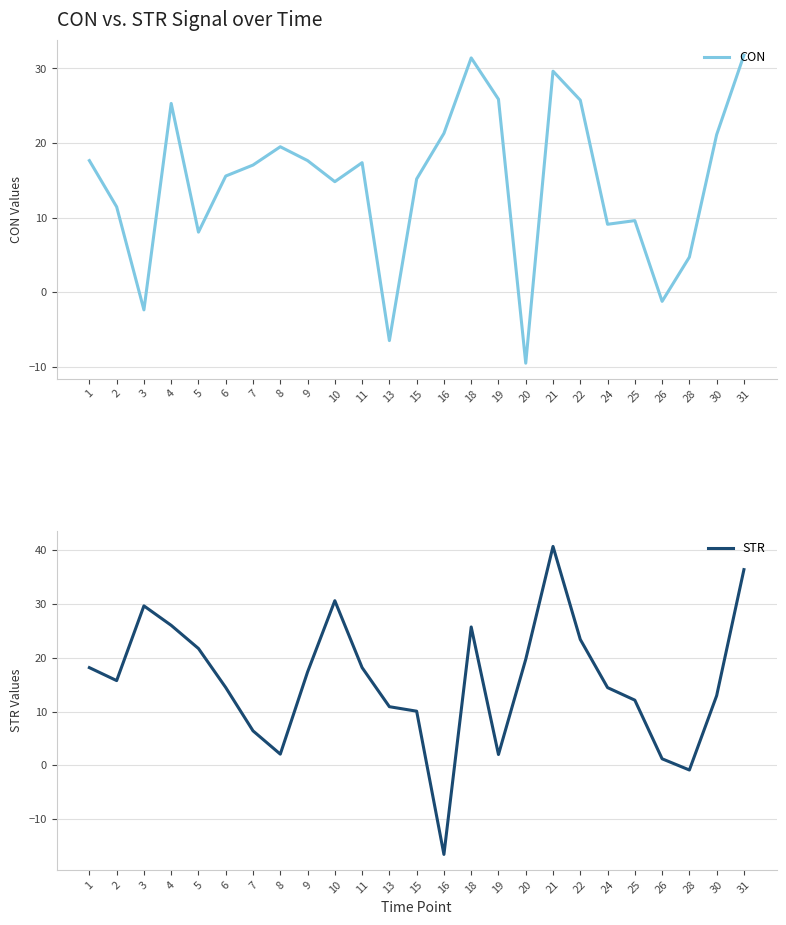

What is the difference between the maximum and second lowest values in the STR series?

41.5